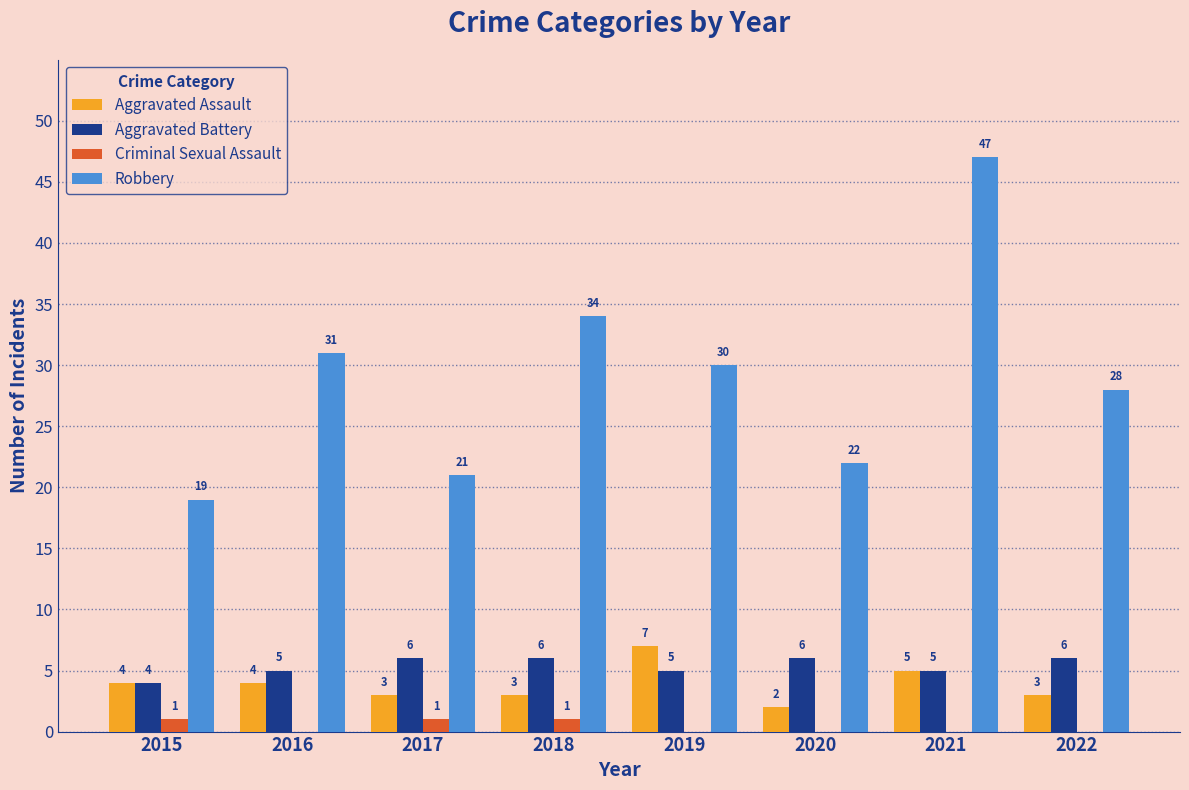

Count the number of categories in the chart.

8